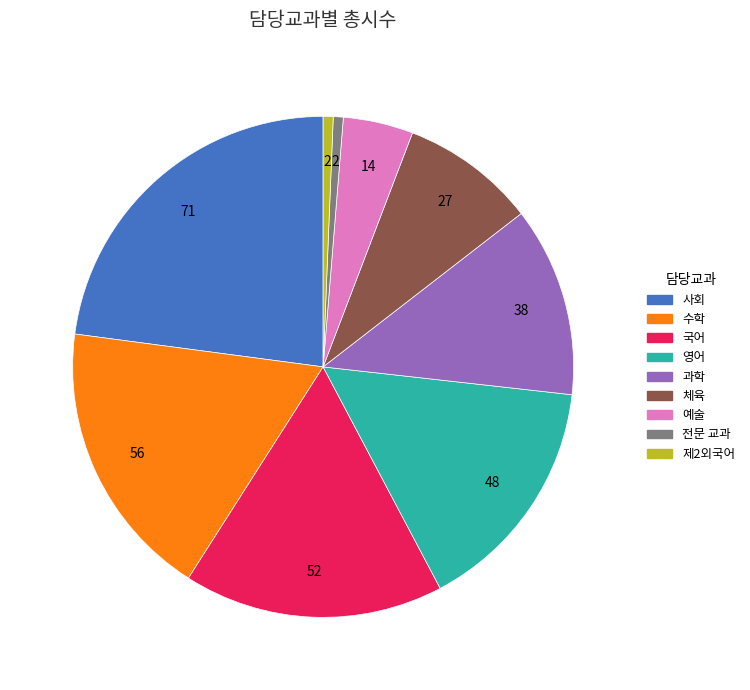

Combined, do 예술 and 사회 account for over 50%?

No